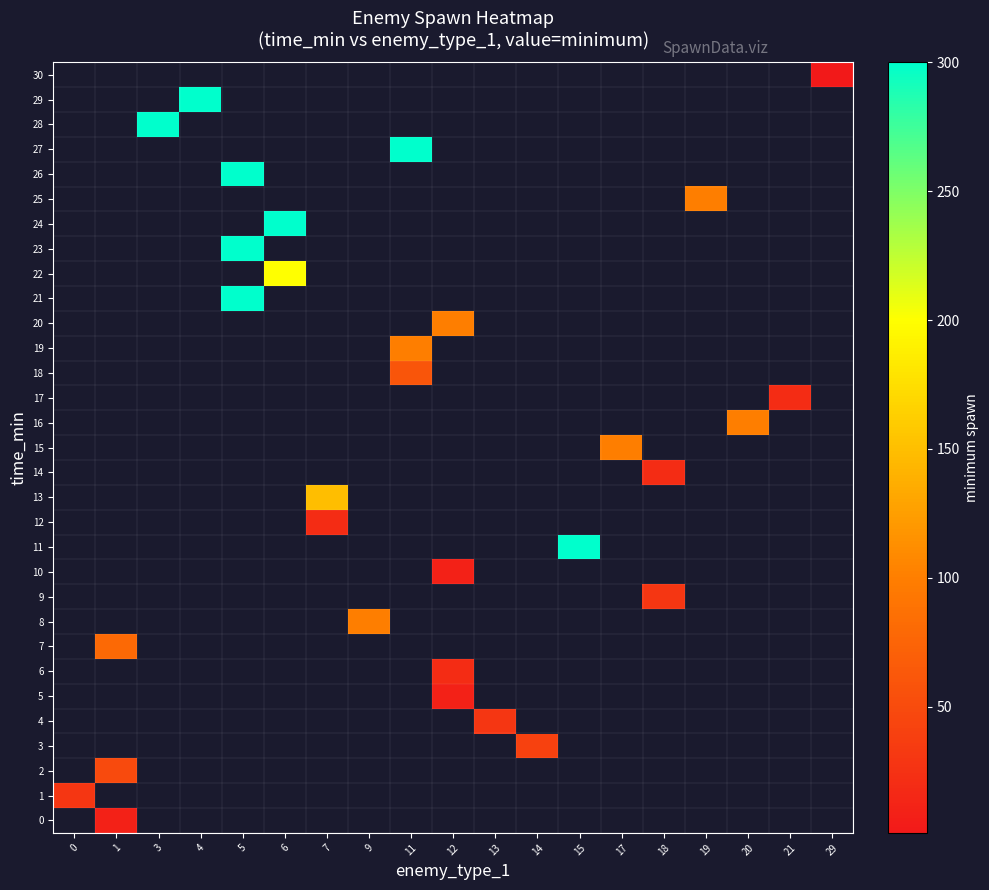

Is the value of 2 at 3 greater than the value of 24 at 4?

No